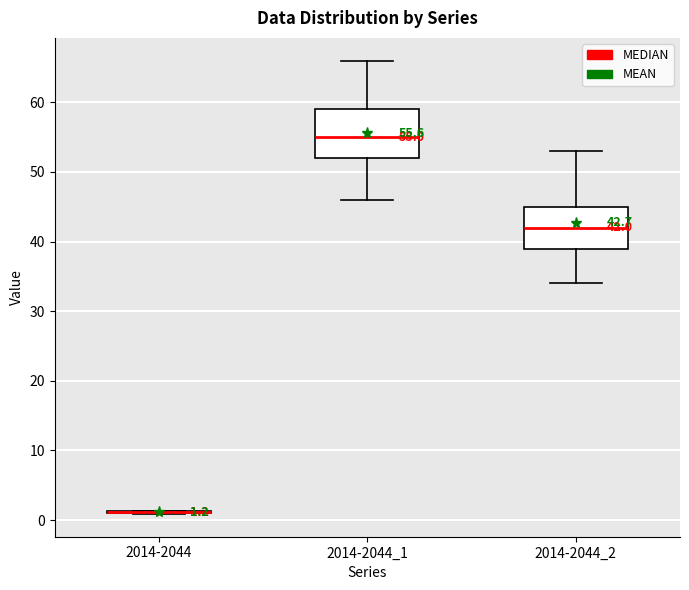

Comparing the boxes themselves (not the whiskers), which one is the tallest?

2014-2044_1